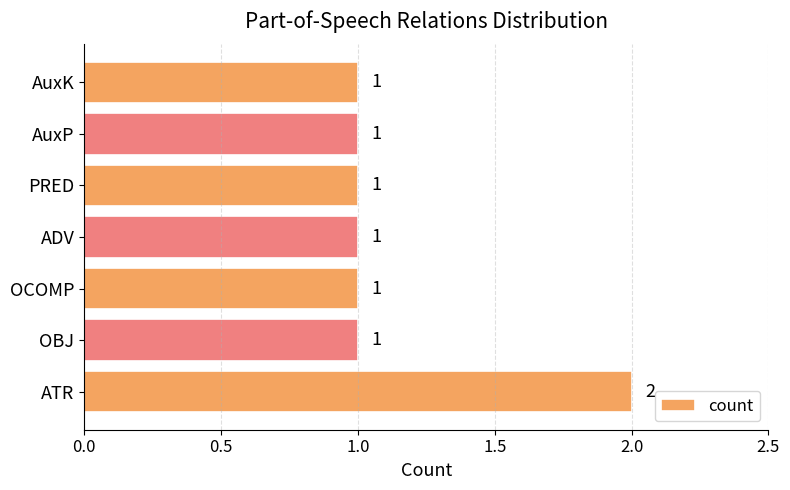

Reading top to bottom, transcribe all the data shown in this chart.

1	1	1	1	1	1	2